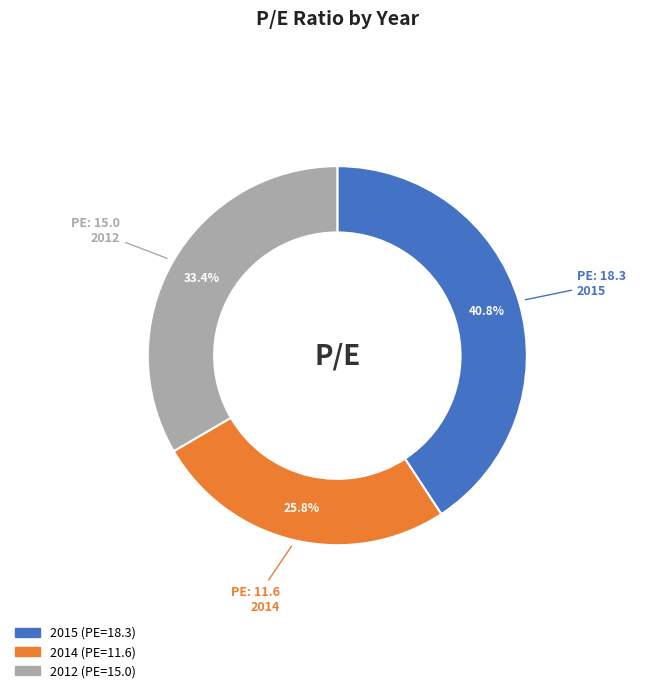

What percentage is the 2012 slice, to the nearest percent?

33%